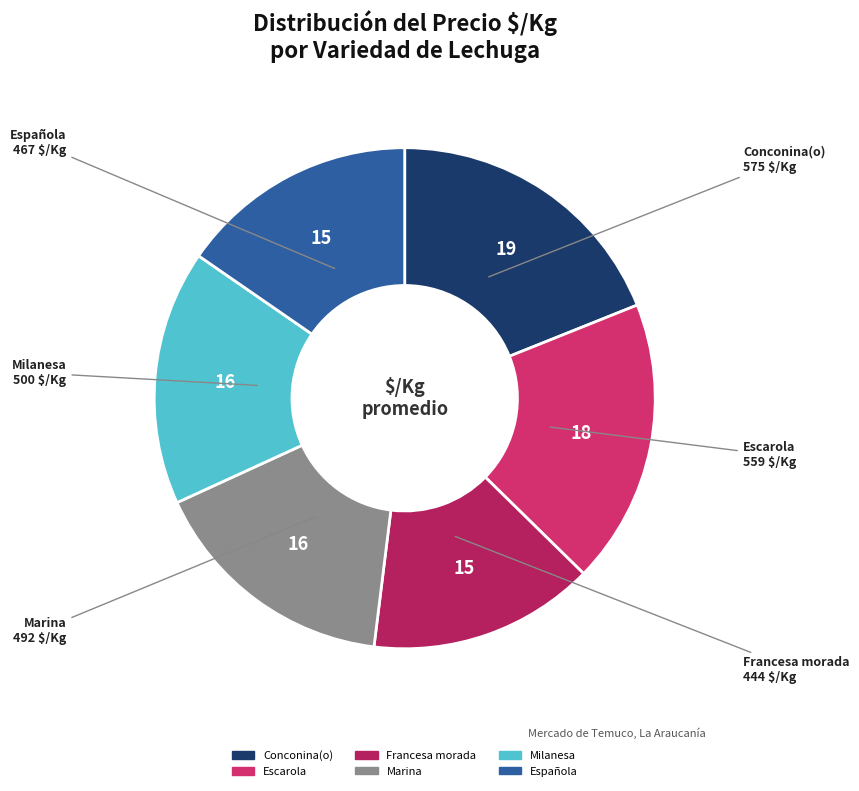

True or false: Milanesa accounts for 3% of the total.

False